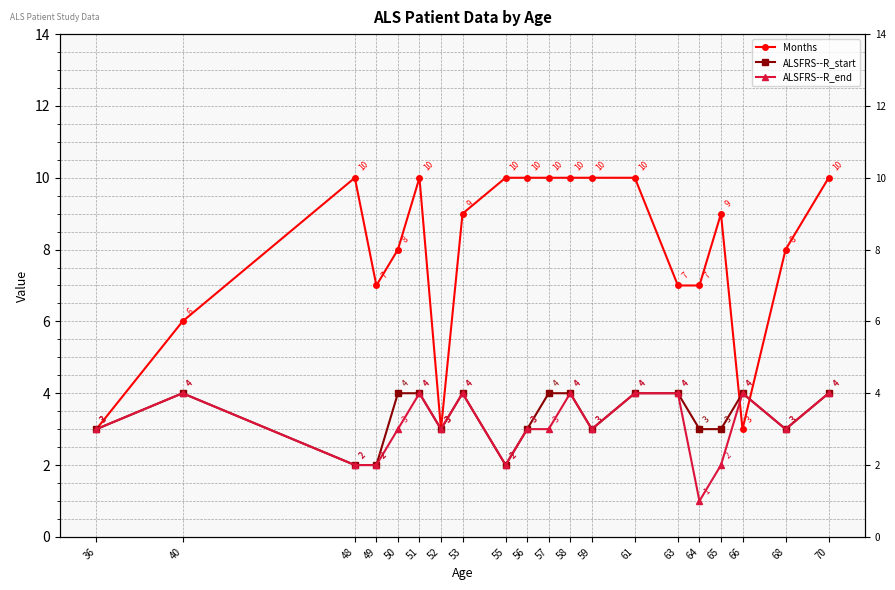

Reading right to left, transcribe all the data shown in this chart.

Months: 70=10	68=8	66=3	65=9	64=7	63=7	61=10	59=10	58=10	57=10	56=10	55=10	53=9	52=3	51=10	50=8	49=7	48=10	40=6	36=3
ALSFRS--R_start: 70=4	68=3	66=4	65=3	64=3	63=4	61=4	59=3	58=4	57=4	56=3	55=2	53=4	52=3	51=4	50=4	49=2	48=2	40=4	36=3
ALSFRS--R_end: 70=4	68=3	66=4	65=2	64=1	63=4	61=4	59=3	58=4	57=3	56=3	55=2	53=4	52=3	51=4	50=3	49=2	48=2	40=4	36=3